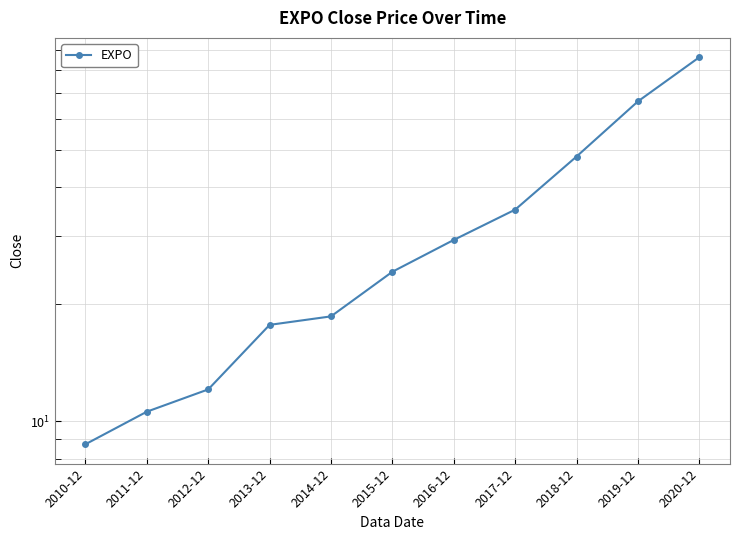

Is it true that the value at 2010-12 is 8.7?

True